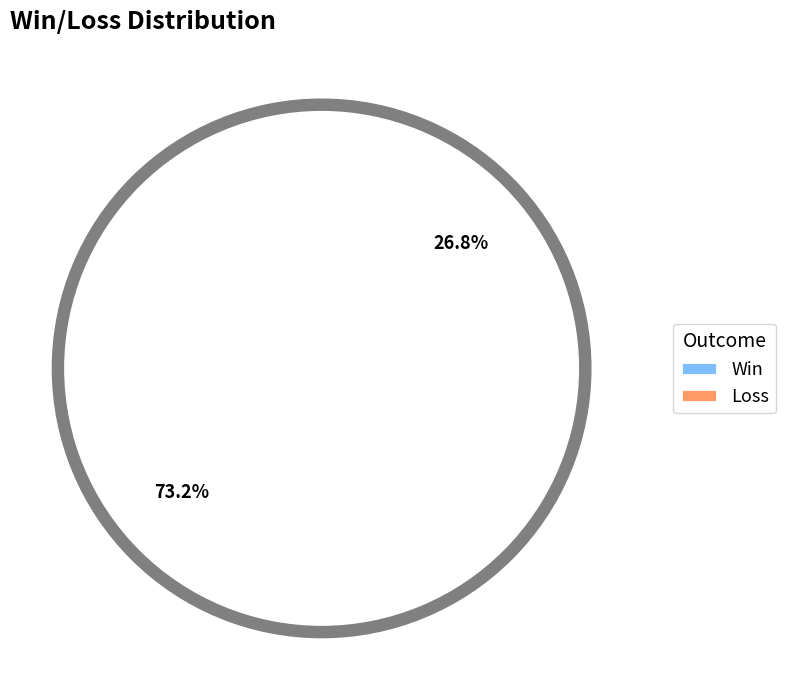

To the nearest percent, what percentage of the pie is Win?

73%